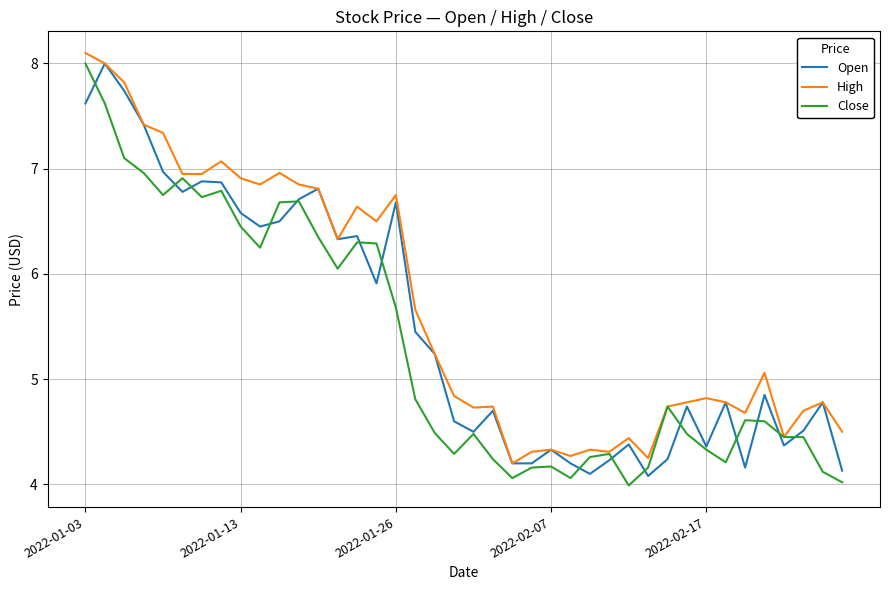

Which series has the largest total across all categories?

High